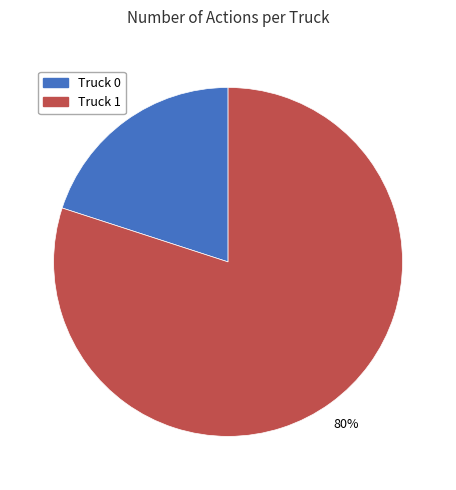

Is Truck 1 the majority of the pie?

Yes